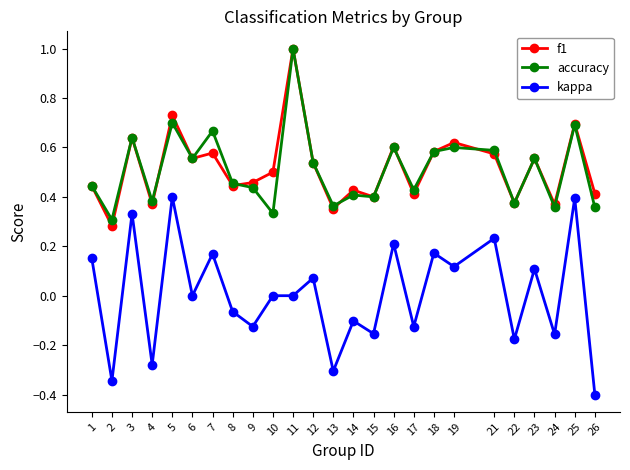

Which series has the largest range (max minus min)?

kappa